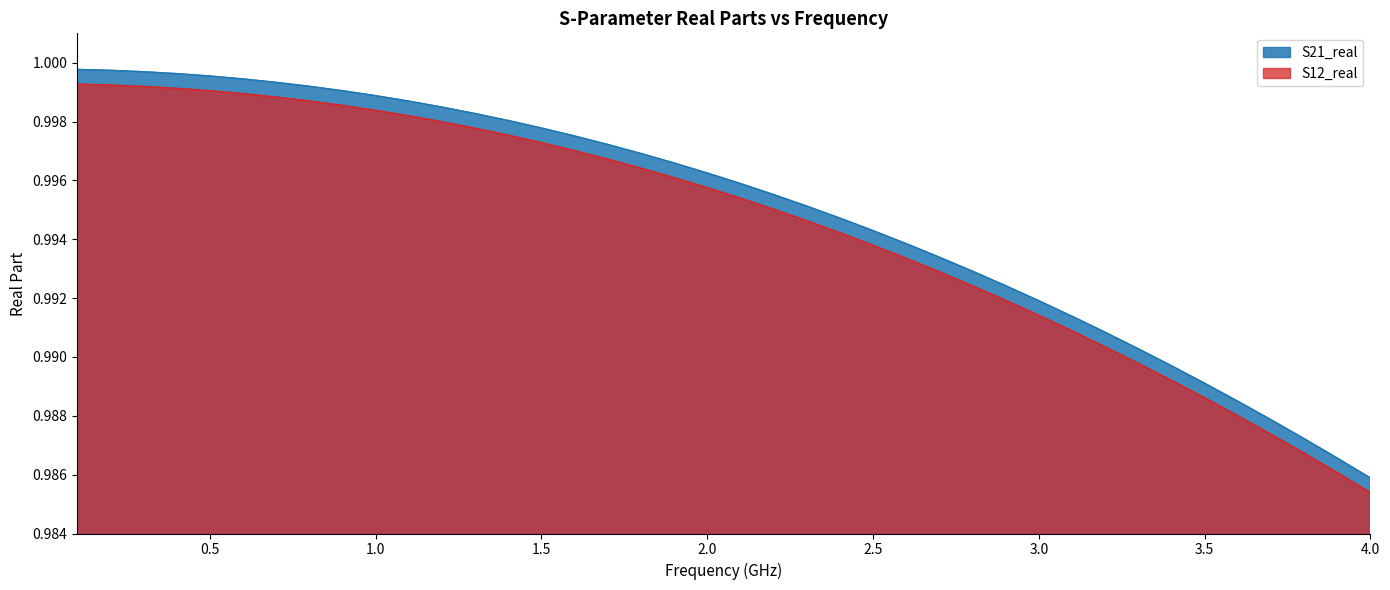

Which series has the widest spread of values?

S21_real